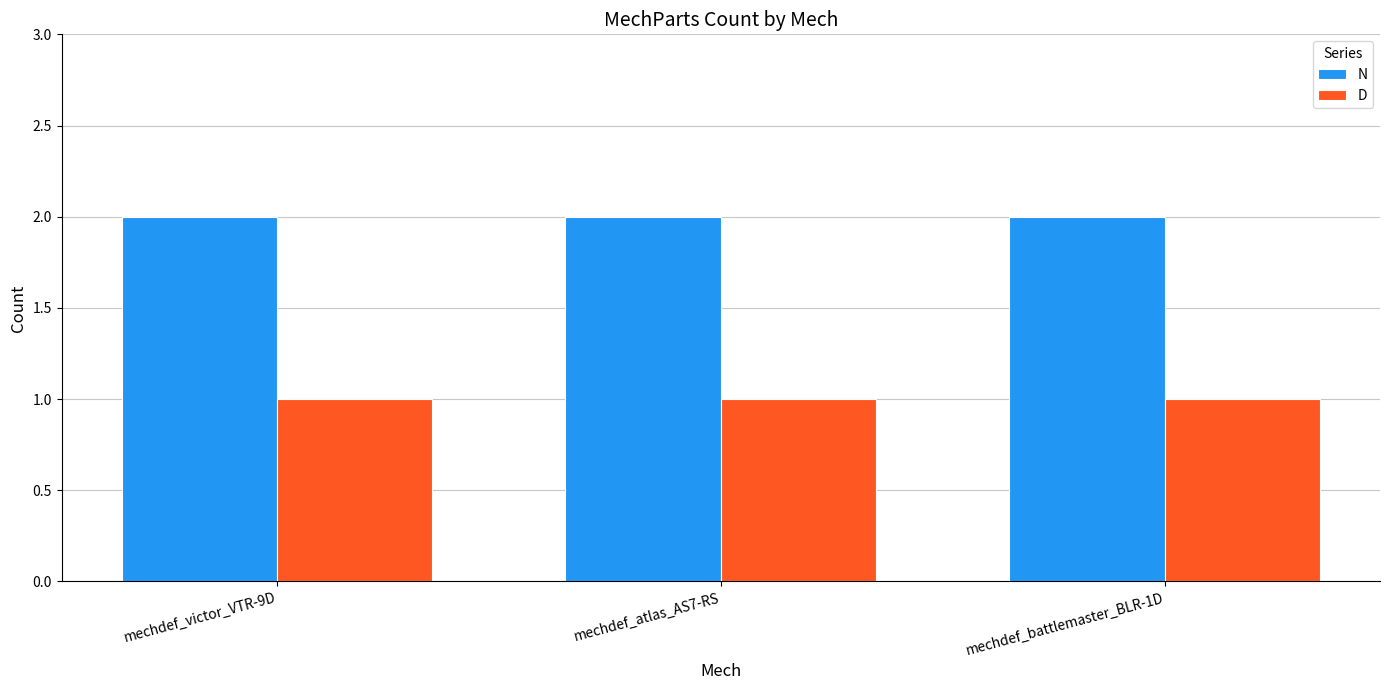

Rank the series by their maximum value, from highest to lowest.

N, D